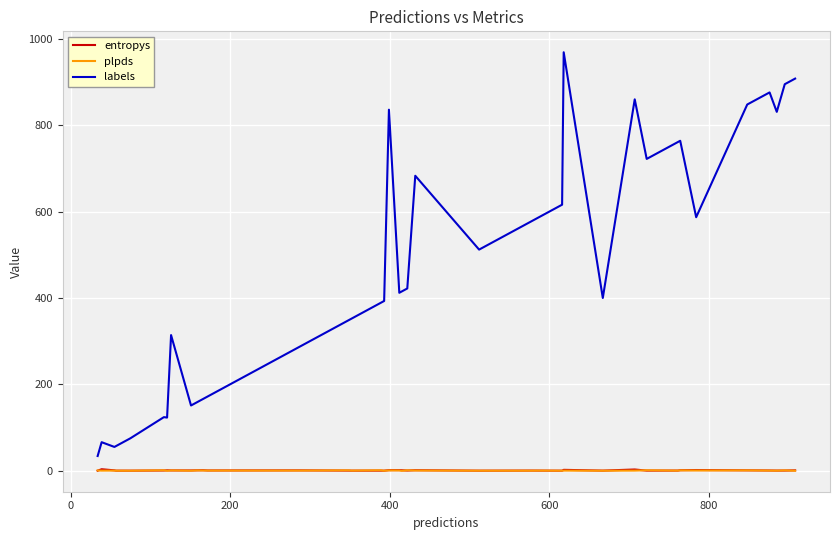

What is the maximum value for labels?

969.0